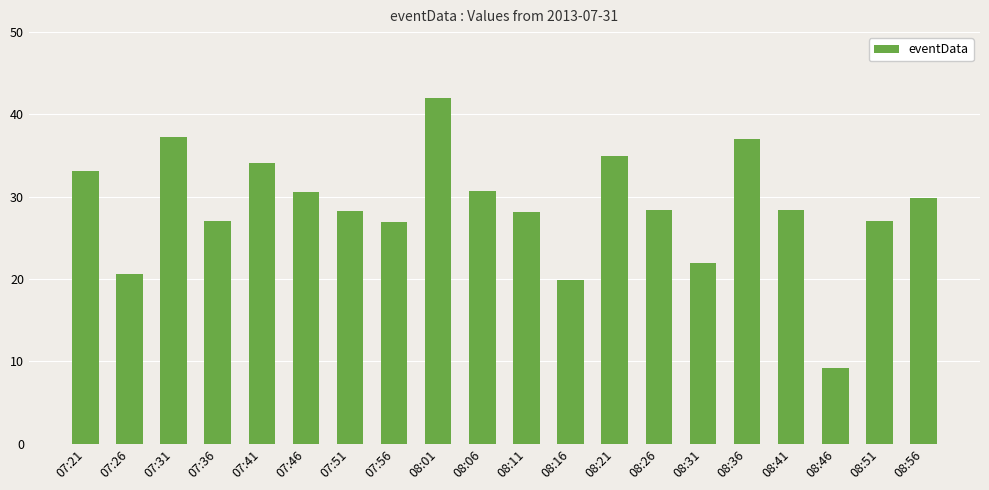

What is the difference between the second highest and second lowest values?

17.4